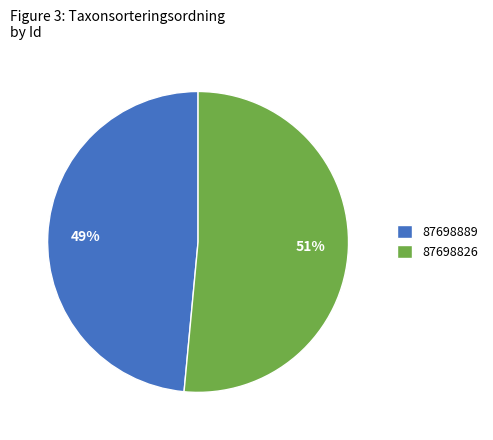

Which has a higher value, 87698889 or 87698826?

87698826